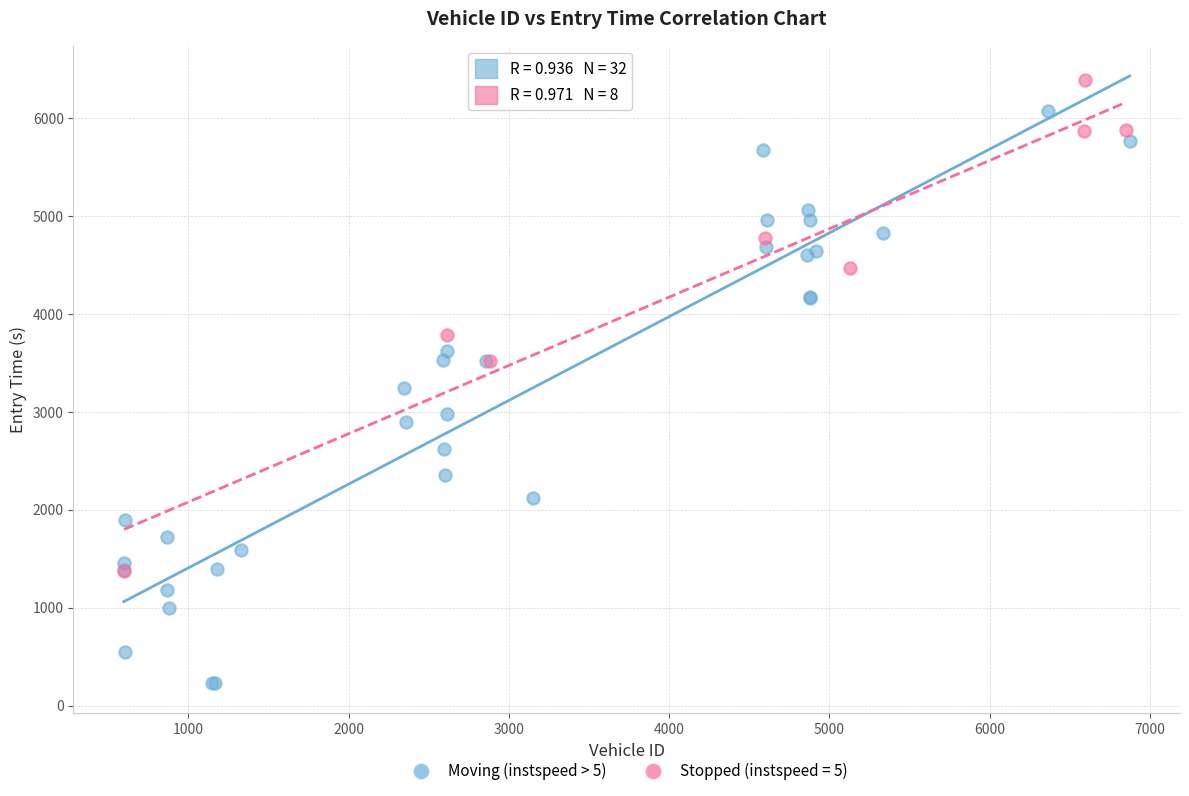

Which series contains the lowest Y value?

Moving (instspeed > 5)